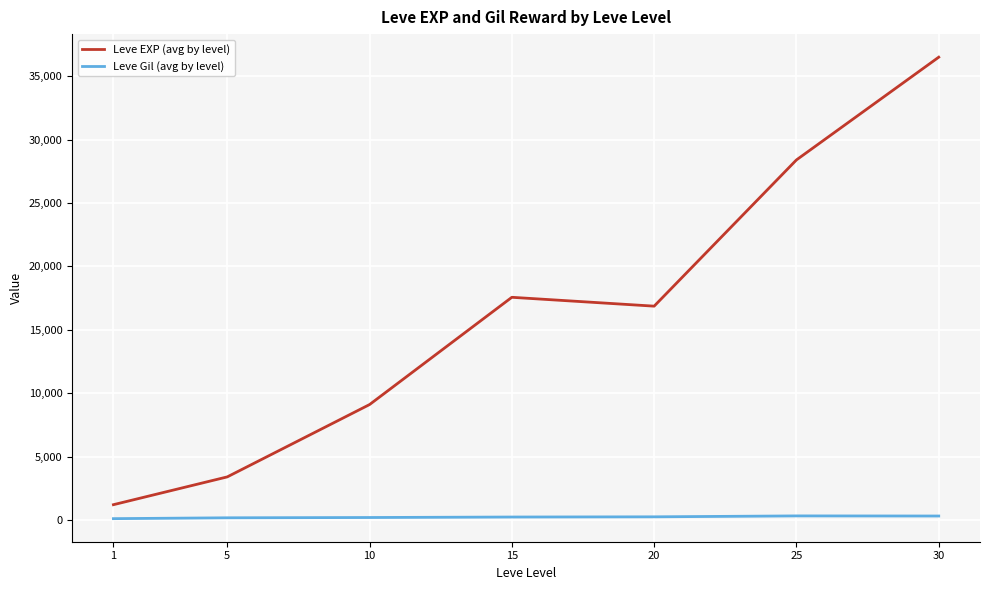

Is this an area chart (filled region under the line)?

No